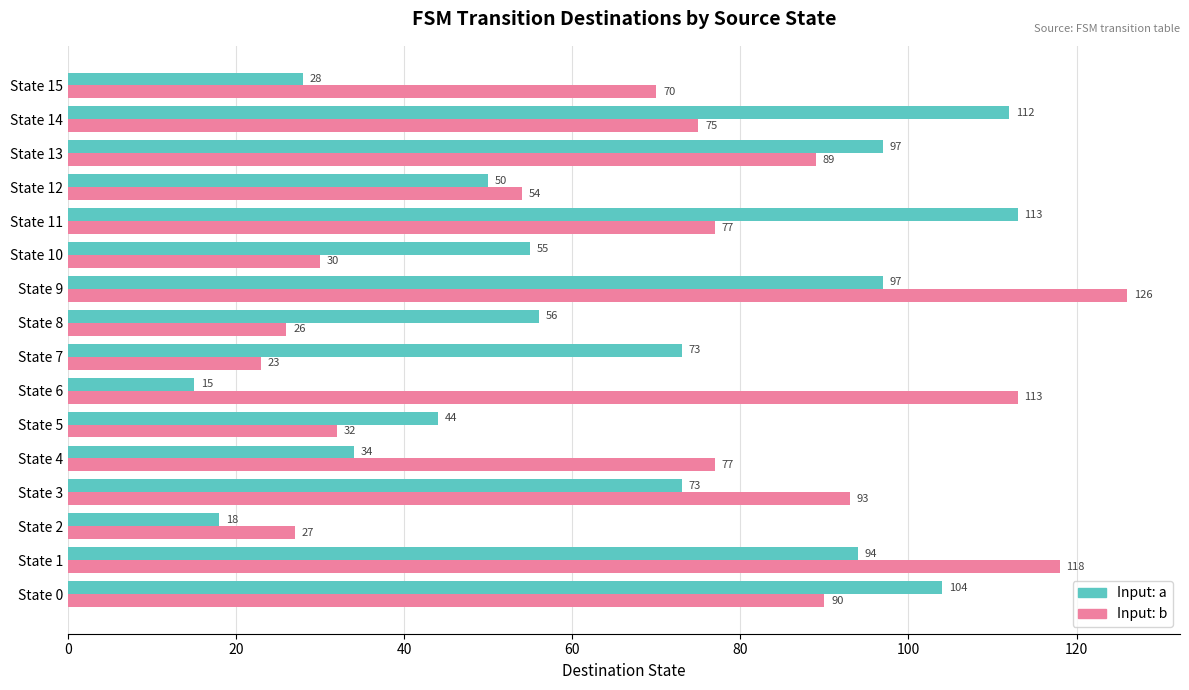

List the series in order of their overall mean, highest first.

Input: b, Input: a